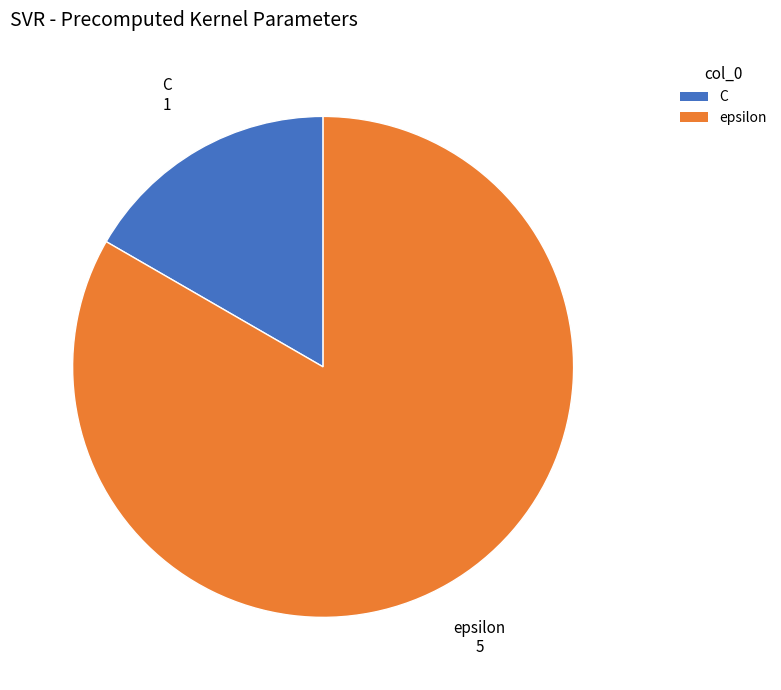

The C slice represents 5% of the pie. True or false?

False